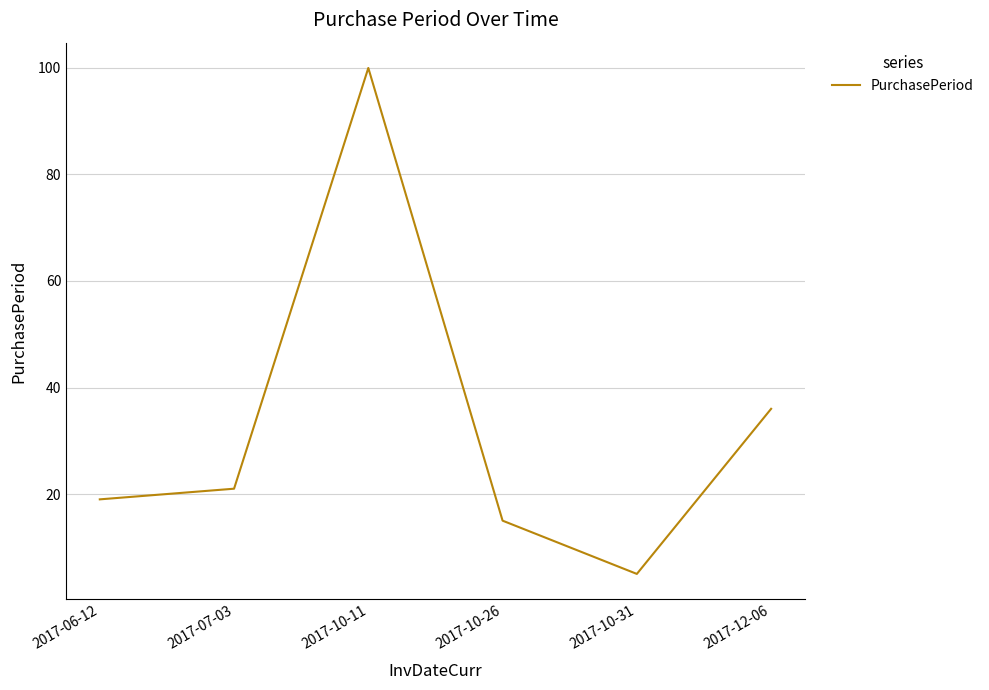

The chart shows a value of 35 at 2017-07-03. True or false?

False